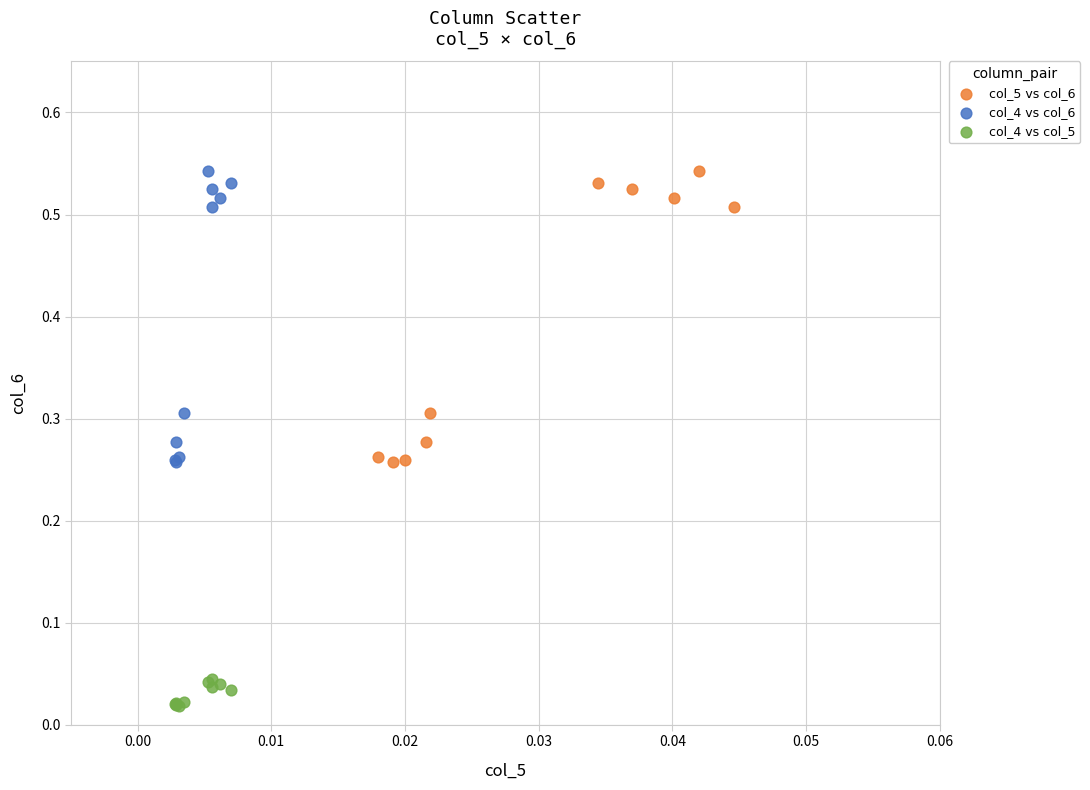

What are all the series names shown in the legend?

col_5 vs col_6, col_4 vs col_6, col_4 vs col_5